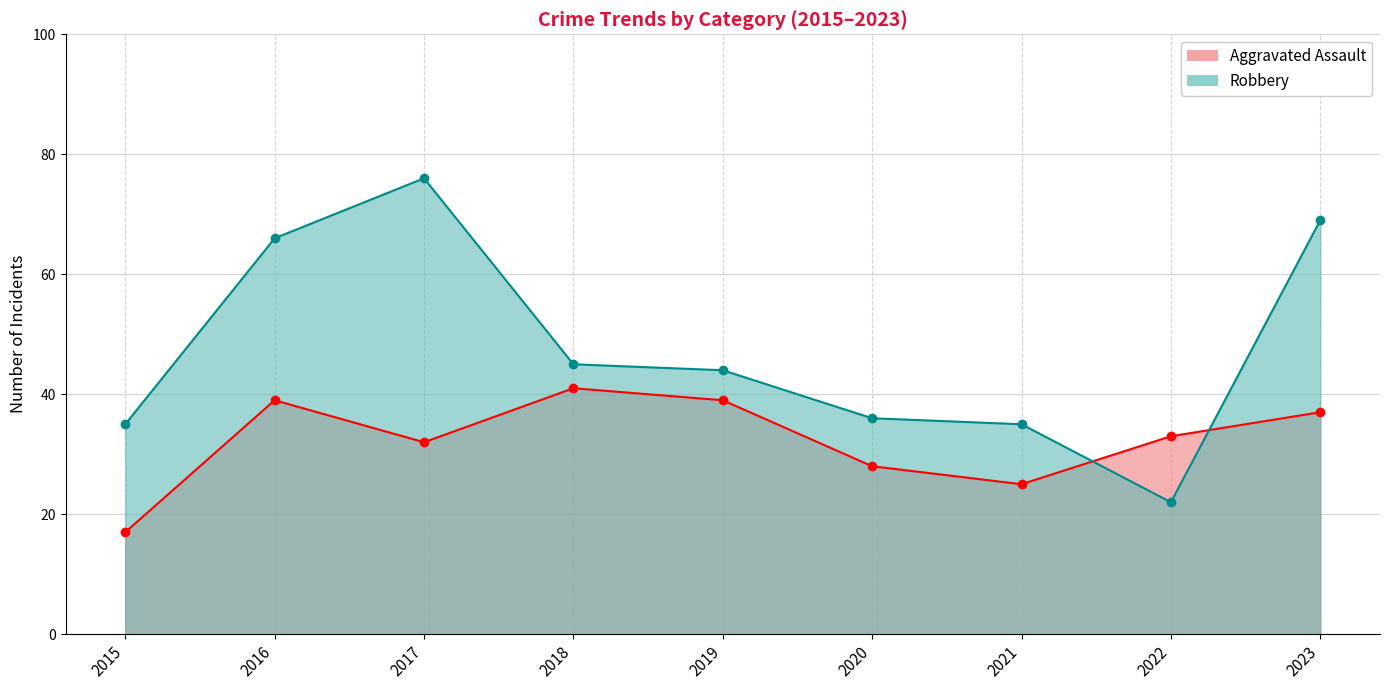

How many times do Robbery and Aggravated Assault cross each other?

2